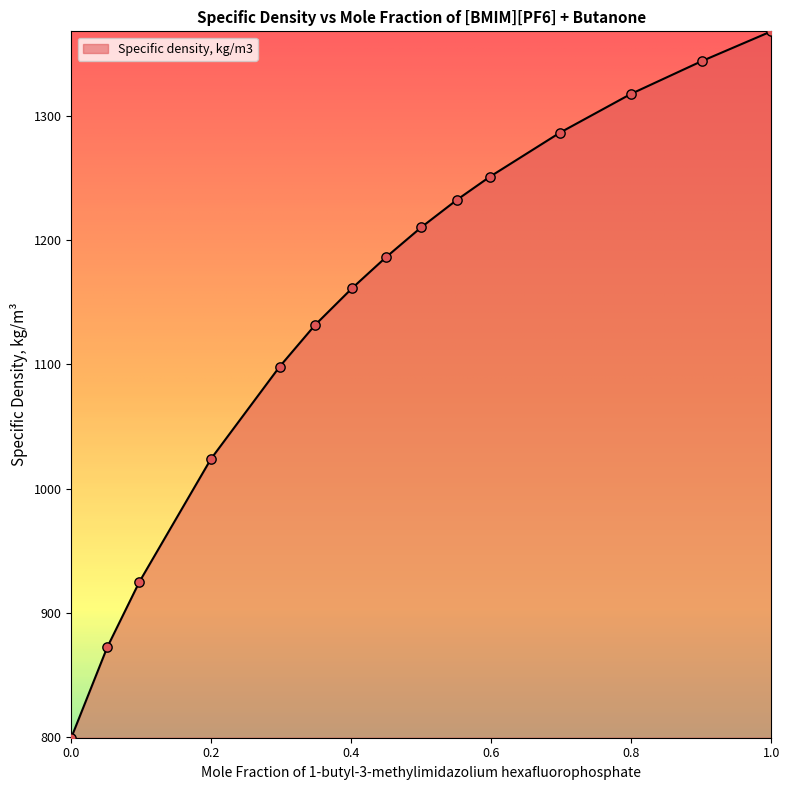

What is the greatest value displayed?

1367.9